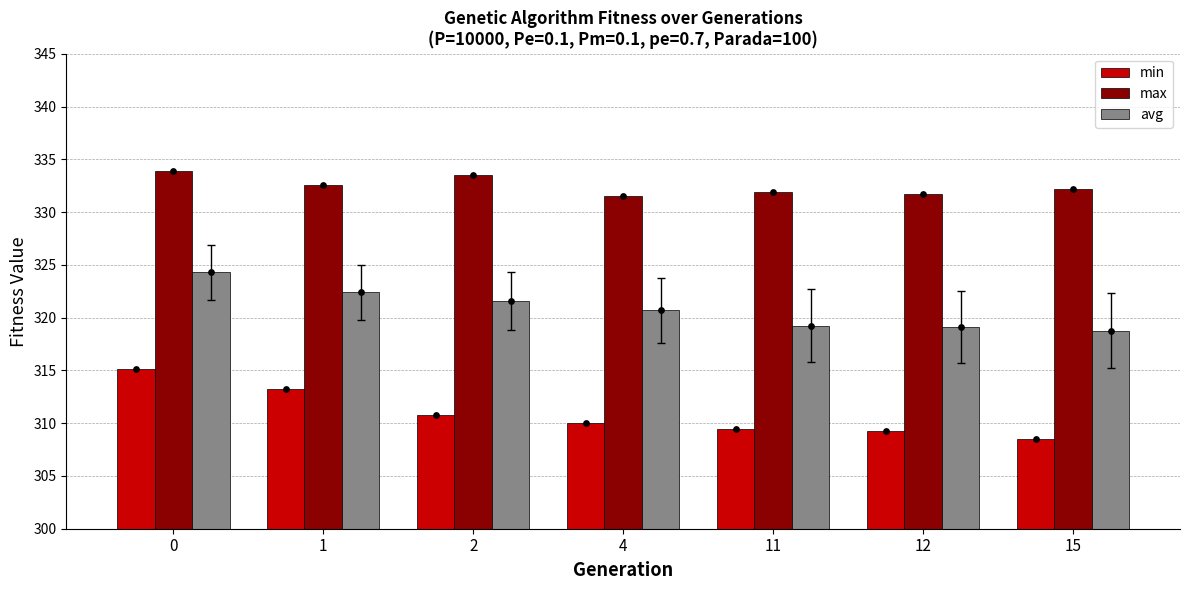

What are all the series names shown in the legend?

min, max, avg